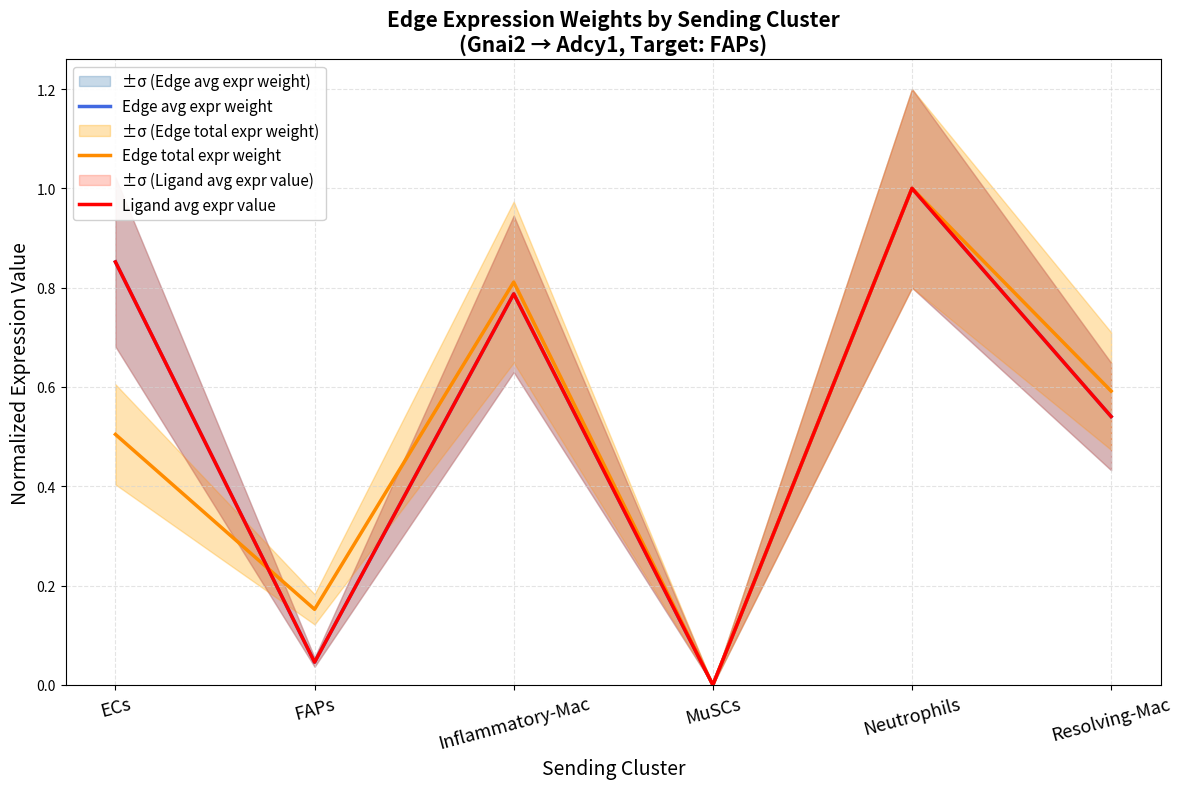

How many values in the Ligand avg expr value series exceed 0?

5